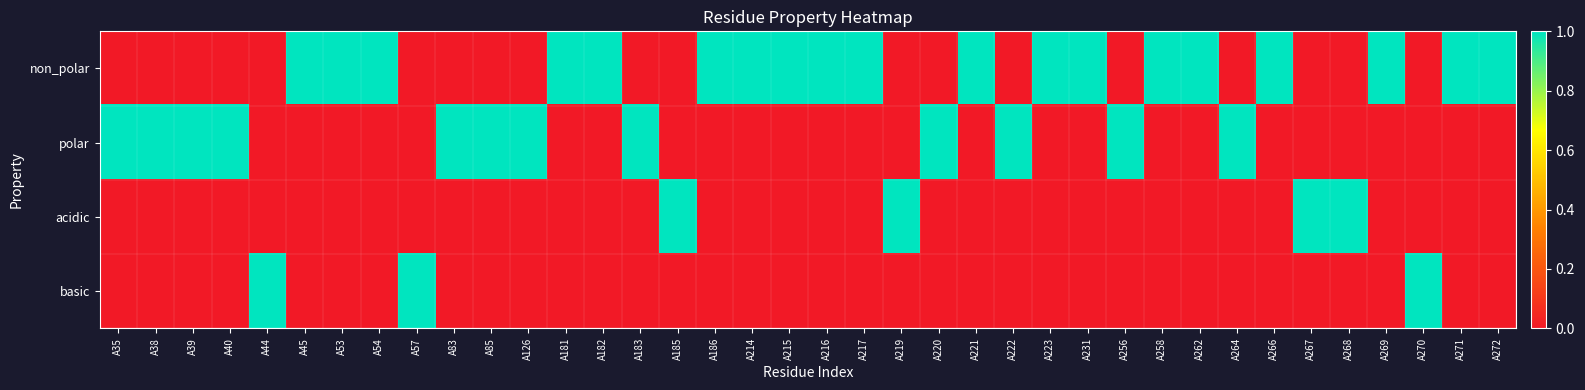

Reading left to right, what are all the values shown in this chart?

non_polar: A35=0	A38=0	A39=0	A40=0	A44=0	A45=1	A53=1	A54=1	A57=0	A83=0	A85=0	A126=0	A181=1	A182=1	A183=0	A185=0	A186=1	A214=1	A215=1	A216=1	A217=1	A219=0	A220=0	A221=1	A222=0	A223=1	A231=1	A256=0	A258=1	A262=1	A264=0	A266=1	A267=0	A268=0	A269=1	A270=0	A271=1	A272=1
polar: A35=1	A38=1	A39=1	A40=1	A44=0	A45=0	A53=0	A54=0	A57=0	A83=1	A85=1	A126=1	A181=0	A182=0	A183=1	A185=0	A186=0	A214=0	A215=0	A216=0	A217=0	A219=0	A220=1	A221=0	A222=1	A223=0	A231=0	A256=1	A258=0	A262=0	A264=1	A266=0	A267=0	A268=0	A269=0	A270=0	A271=0	A272=0
acidic: A35=0	A38=0	A39=0	A40=0	A44=0	A45=0	A53=0	A54=0	A57=0	A83=0	A85=0	A126=0	A181=0	A182=0	A183=0	A185=1	A186=0	A214=0	A215=0	A216=0	A217=0	A219=1	A220=0	A221=0	A222=0	A223=0	A231=0	A256=0	A258=0	A262=0	A264=0	A266=0	A267=1	A268=1	A269=0	A270=0	A271=0	A272=0
basic: A35=0	A38=0	A39=0	A40=0	A44=1	A45=0	A53=0	A54=0	A57=1	A83=0	A85=0	A126=0	A181=0	A182=0	A183=0	A185=0	A186=0	A214=0	A215=0	A216=0	A217=0	A219=0	A220=0	A221=0	A222=0	A223=0	A231=0	A256=0	A258=0	A262=0	A264=0	A266=0	A267=0	A268=0	A269=0	A270=1	A271=0	A272=0